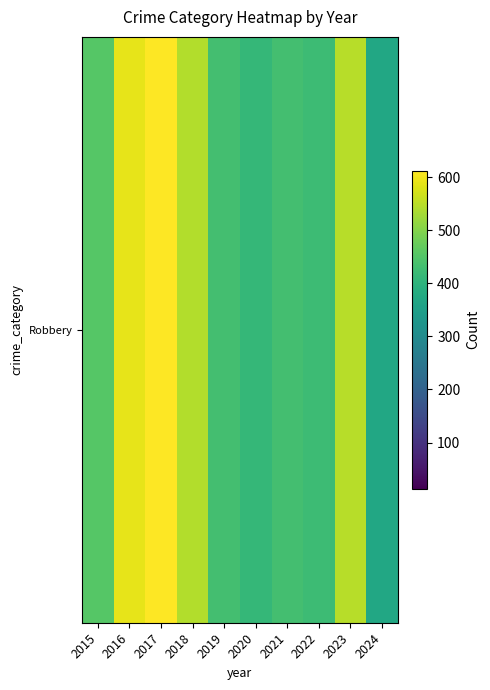

Which category has the highest value across all series?

2017